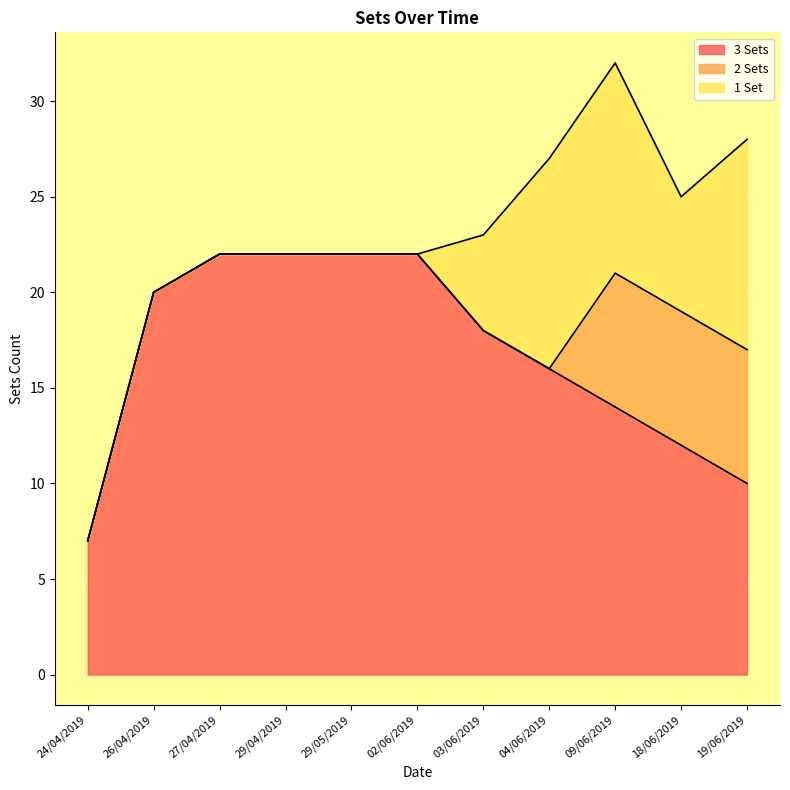

At which category is the sum across all series the highest?

09/06/2019